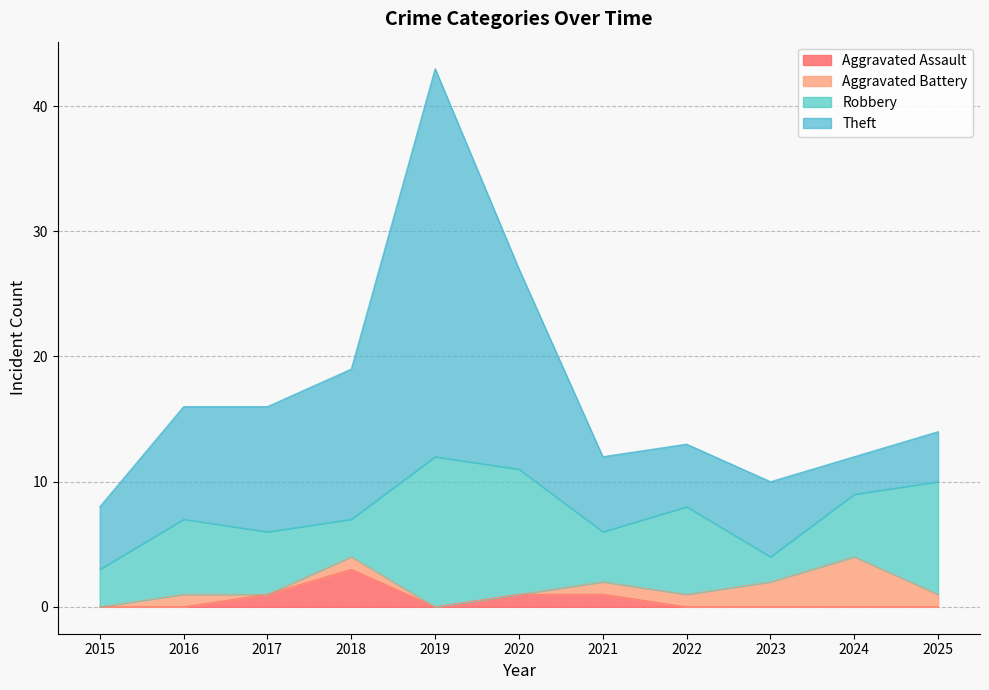

At which label is Robbery closest to 7?

2022